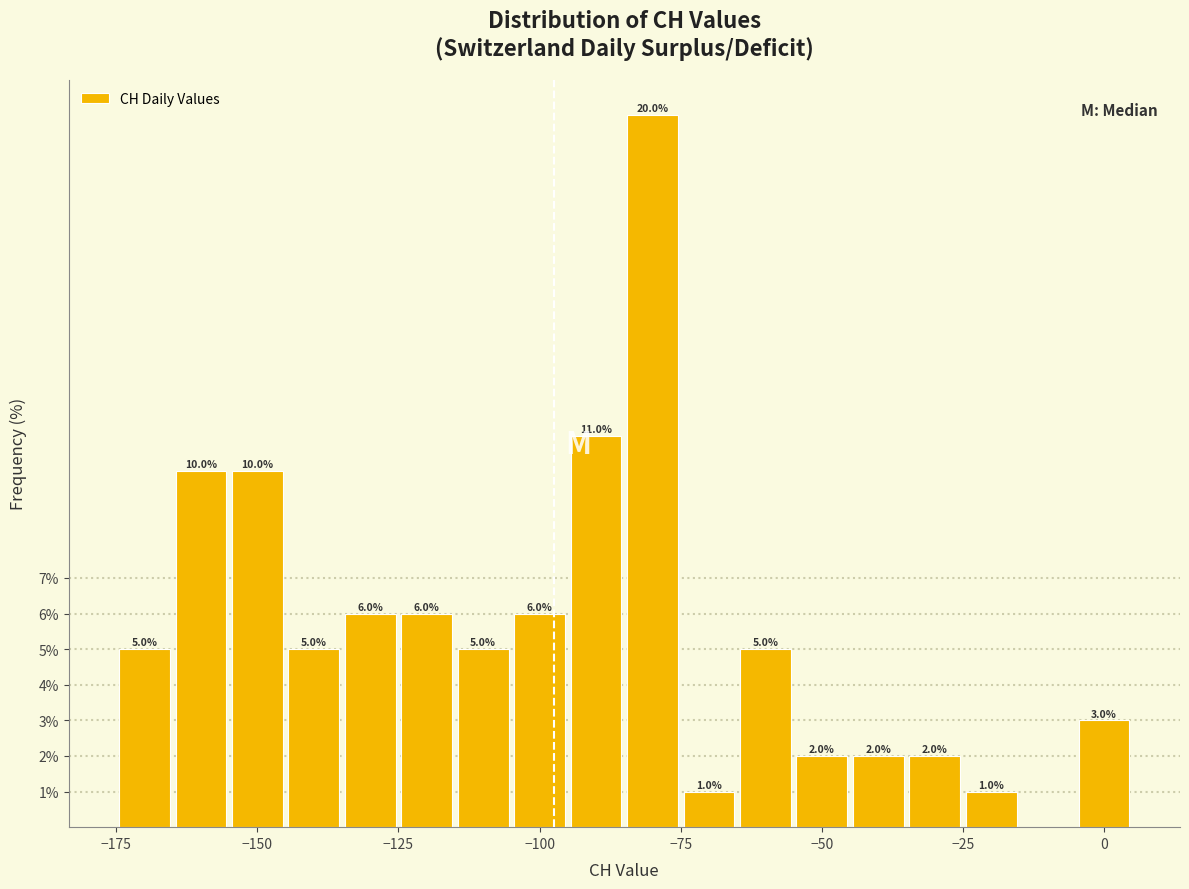

Around what value on the x-axis is the tallest bar? Give the approximate position of its centre, as read against the axis.

-80